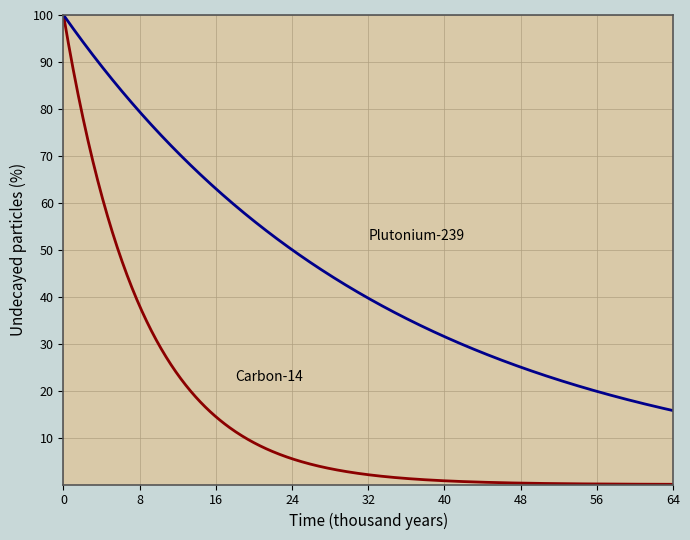

What is the maximum value shown in the chart?

100.0